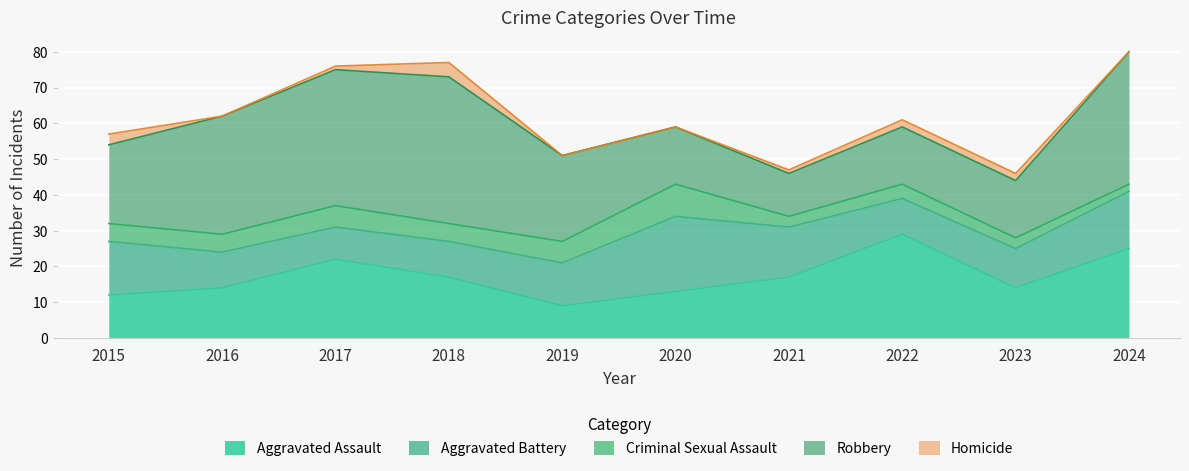

What is the sum of the Criminal Sexual Assault values at 2023 and 2016?

8